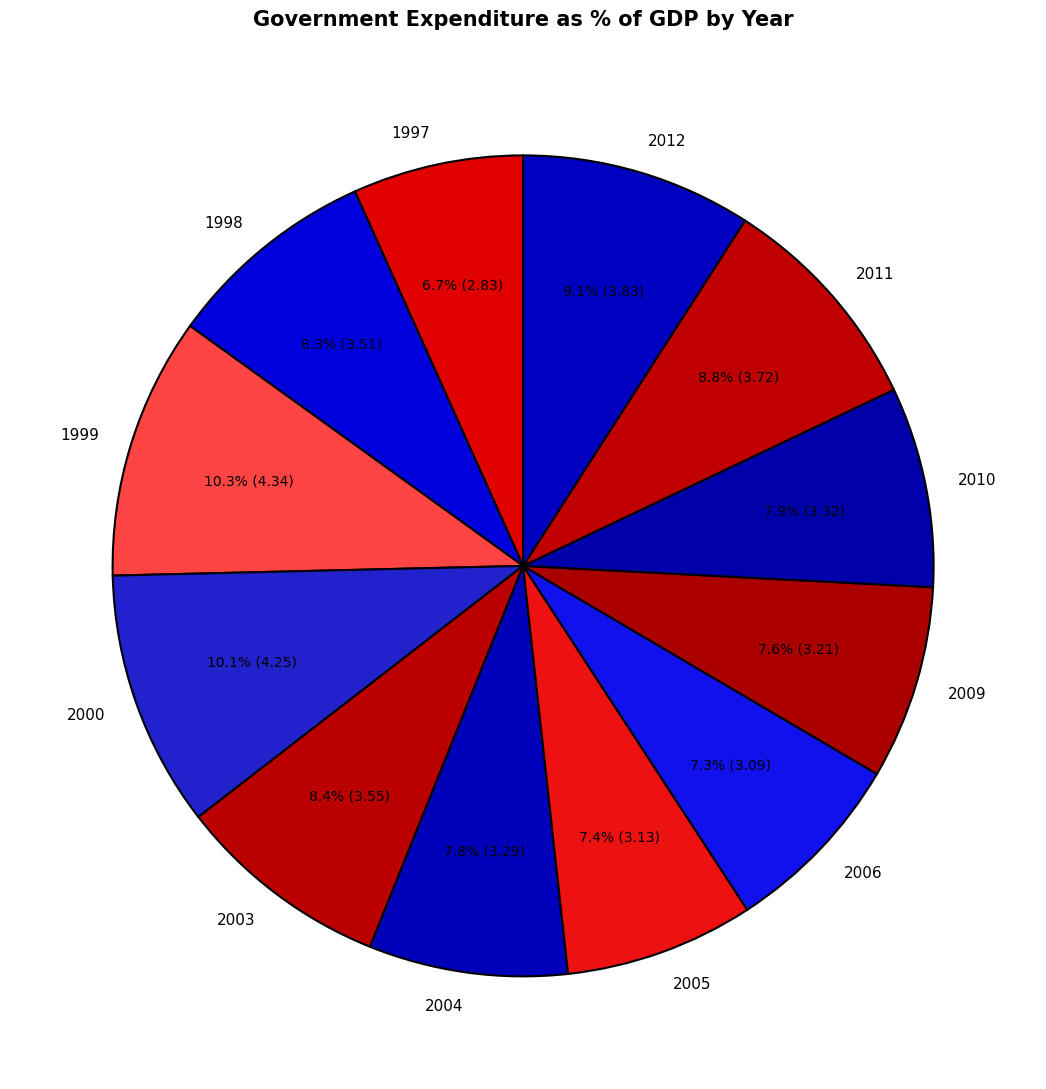

To the nearest percent, what portion does 2010 represent?

8%